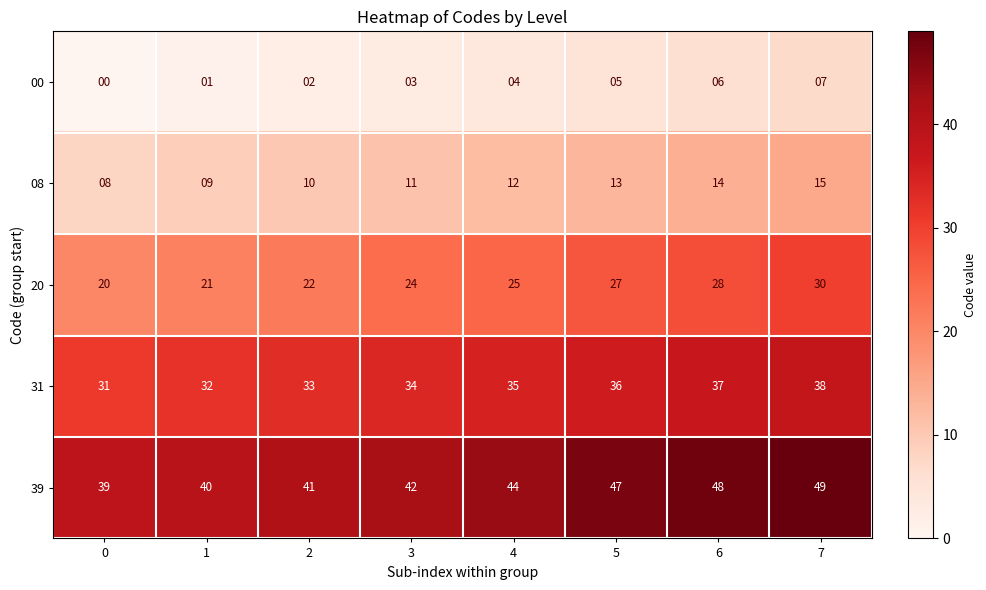

At 1, list the series in order from smallest to largest.

00, 08, 20, 31, 39